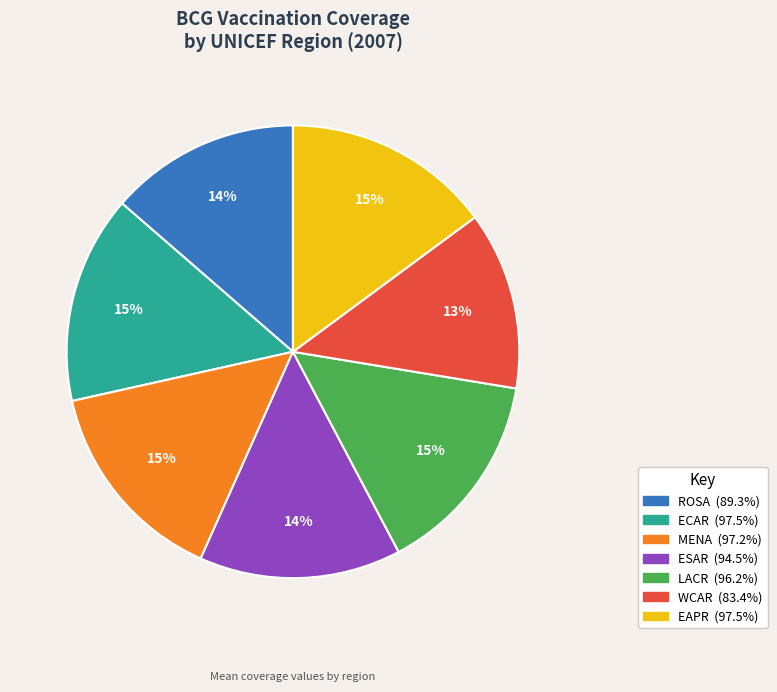

Does any single category account for the majority?

No